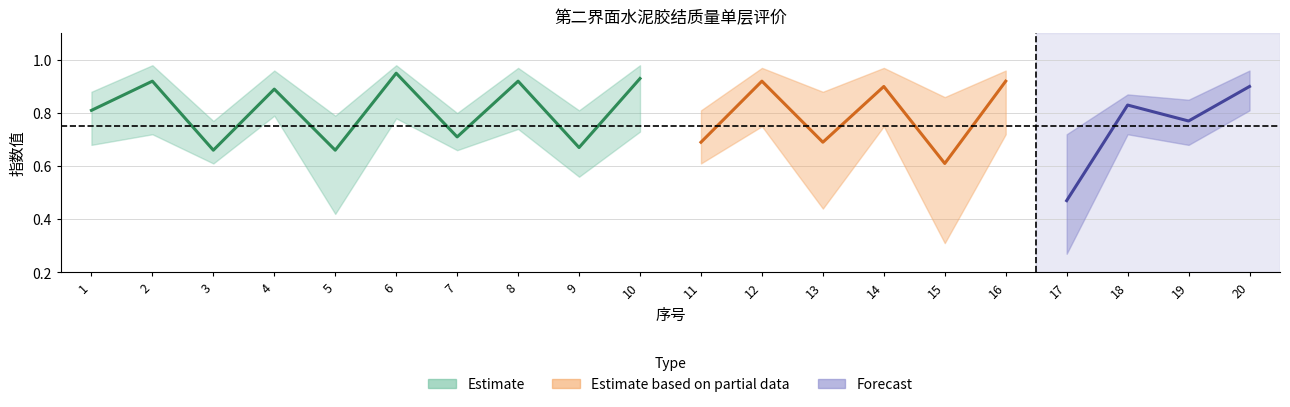

In 平均指数, how many points are lower than both neighbors (excluding endpoints)?

9